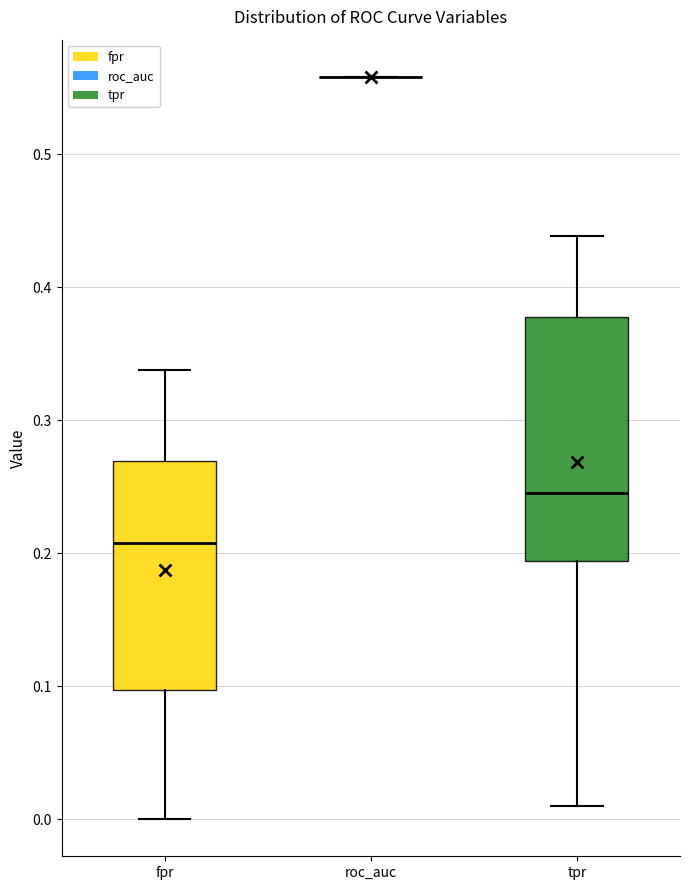

Reading left to right, transcribe this box plot: for each box, give where its median line is, the range the box spans, and where its two whiskers end, as read against the y-axis. The values are not printed on the chart, so give them approximately, as read against the axis.

fpr: median 0.21, box 0.10 to 0.27, whiskers 0.00 to 0.34
roc_auc: box collapsed to a line at 0.56, whiskers 0.56 to 0.56
tpr: median 0.24, box 0.19 to 0.38, whiskers 0.01 to 0.44